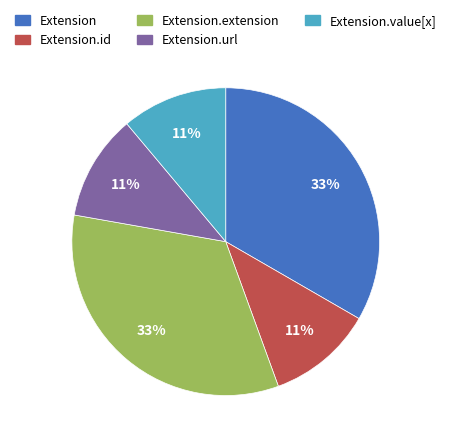

How many segments does this pie chart have?

5